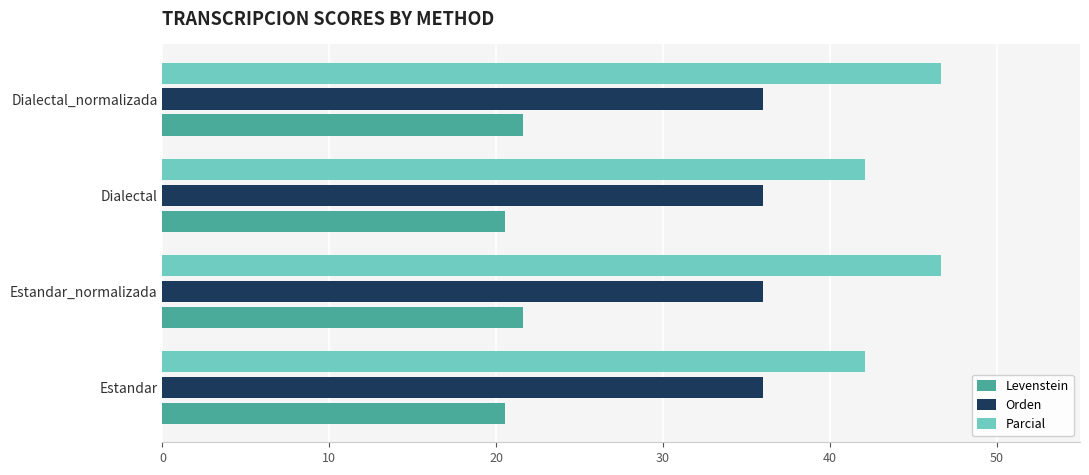

Which series has the largest range (max minus min)?

Parcial